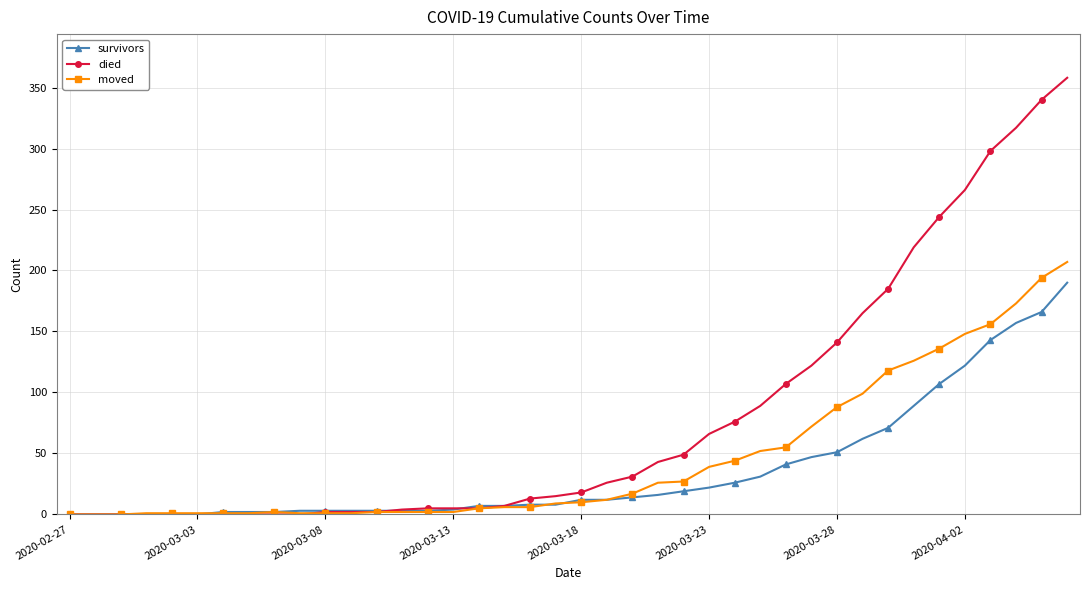

What is the greatest value displayed?

358